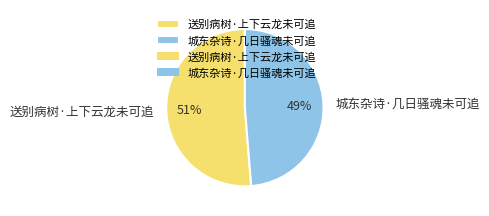

To the nearest percent, what is the combined percentage of 送别病树·上下云龙未可追 and 城东杂诗·几日骚魂未可追?

100%